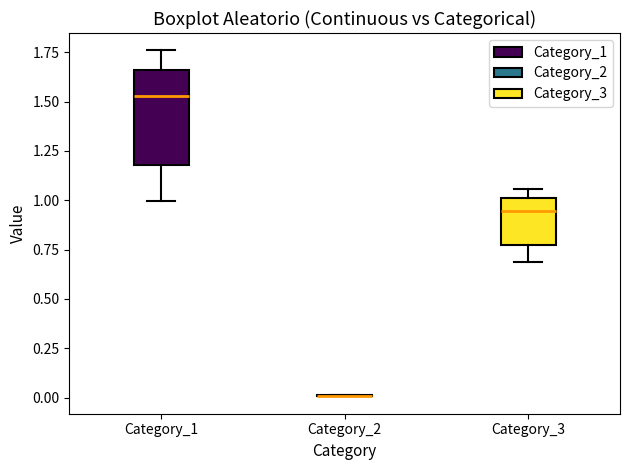

Reading left to right, transcribe this box plot: for each box, give where its median line is, the range the box spans, and where its two whiskers end, as read against the y-axis. The values are not printed on the chart, so give them approximately, as read against the axis.

Category_1: median 1.55, box 1.20 to 1.65, whiskers 1.00 to 1.75
Category_2: box collapsed to a line at 0.00, whiskers 0.00 to 0.00
Category_3: median 0.95, box 0.75 to 1.00, whiskers 0.70 to 1.05